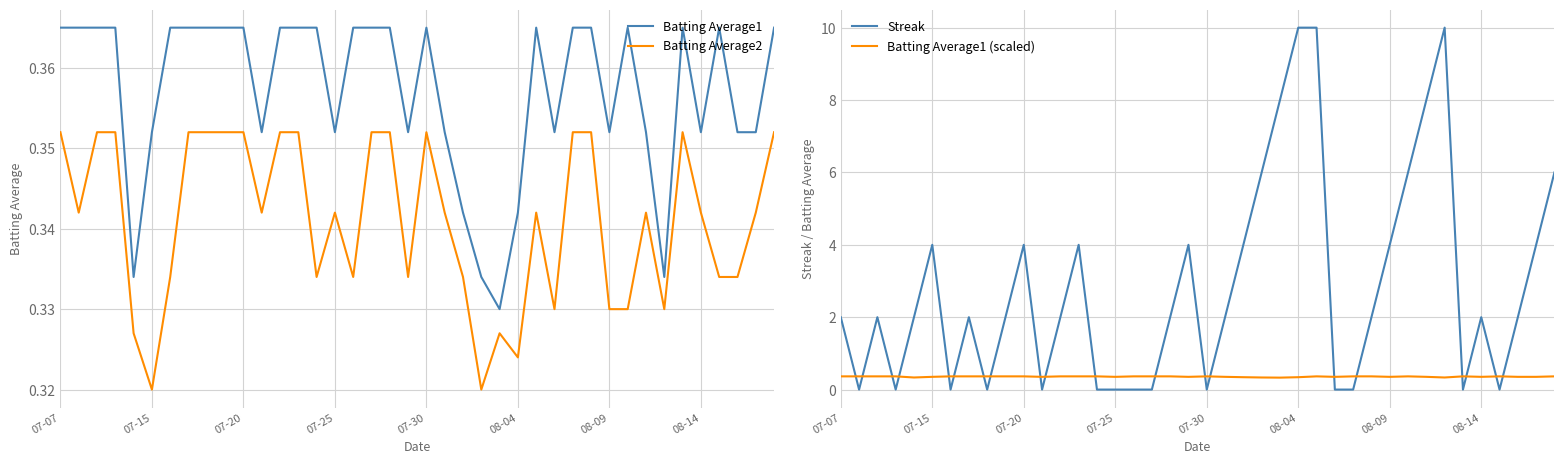

After their last crossing, which series has the higher values: Batting Average1 (scaled) or Streak?

Streak